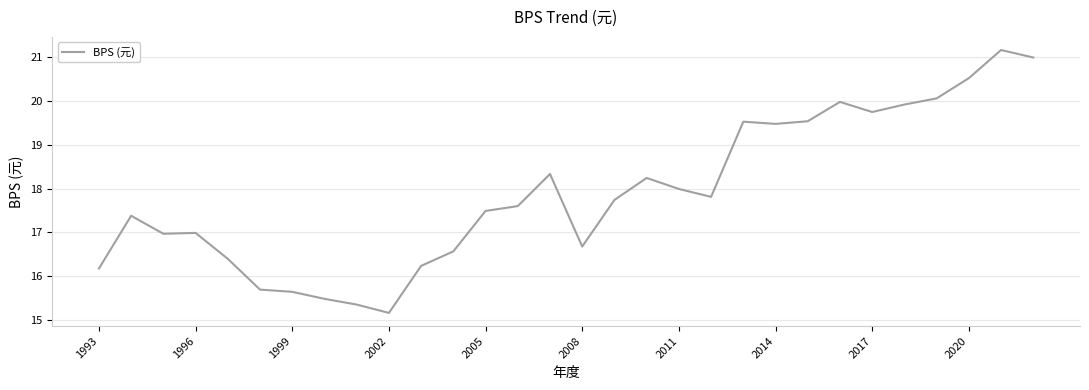

What is the average value?

17.9